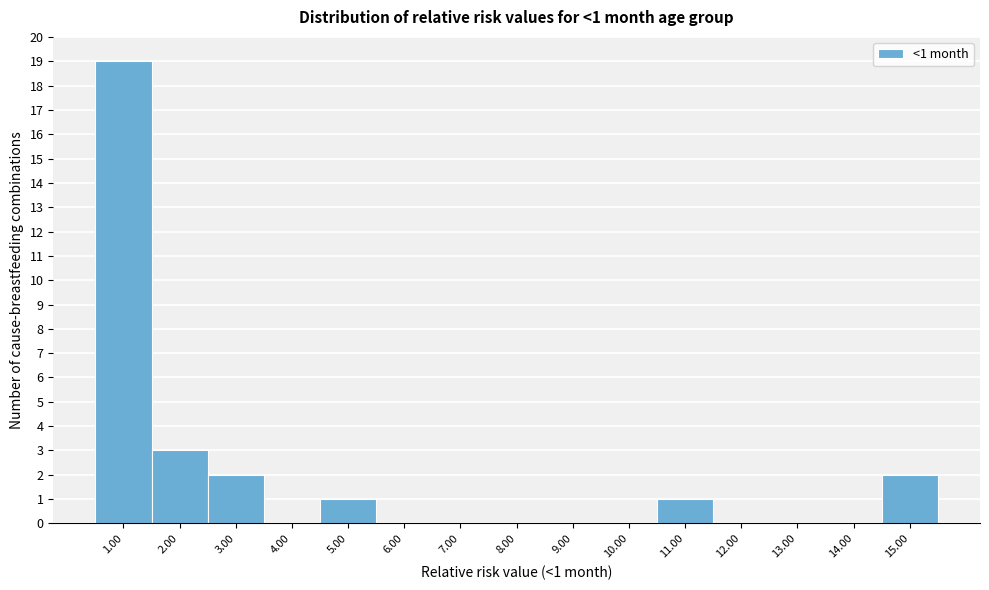

Which range on the x-axis has the tallest bar?

0.5 to 1.5